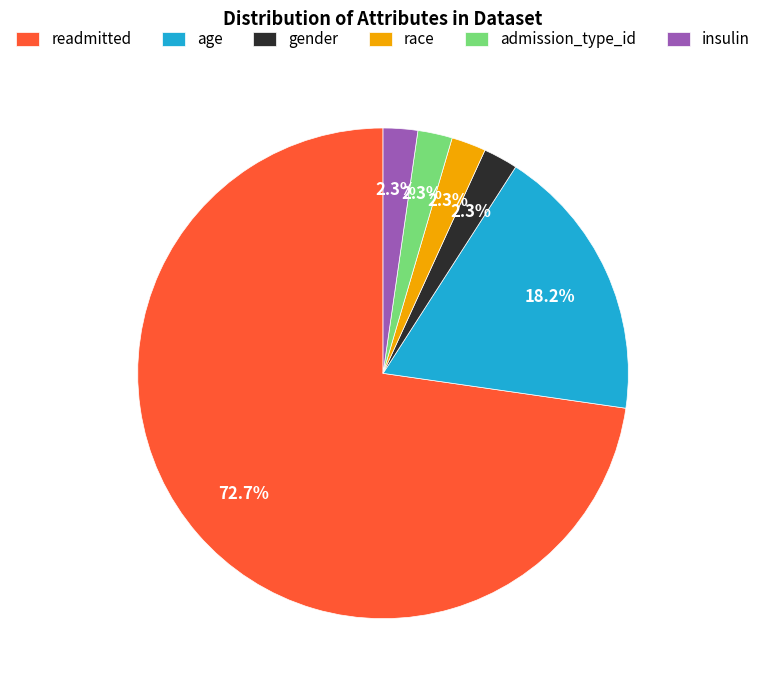

True or false: age accounts for 32% of the total.

False